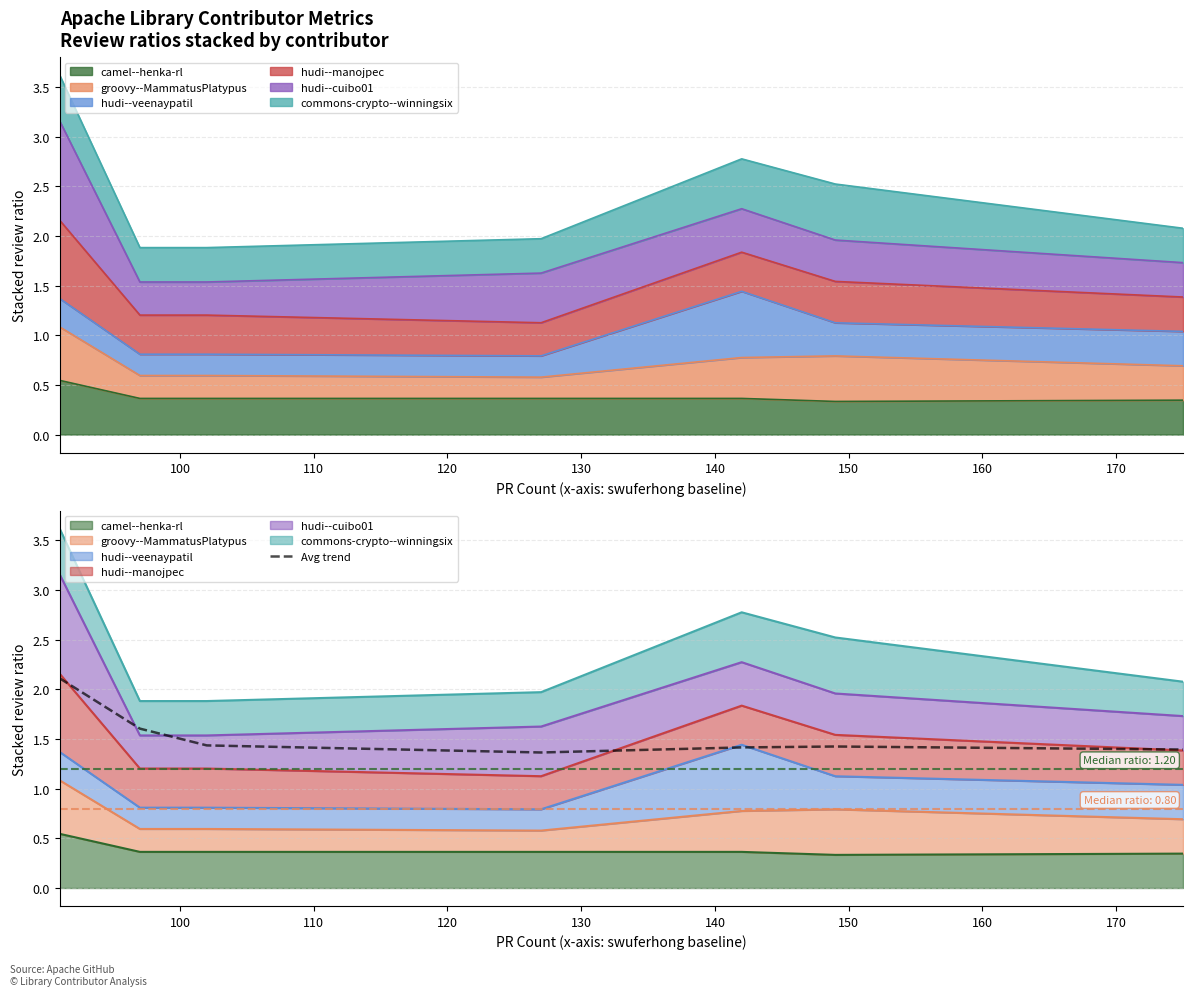

Reading left to right, transcribe all the data shown in this chart.

2.1	1.6	1.4	1.4	1.4	1.4	1.4